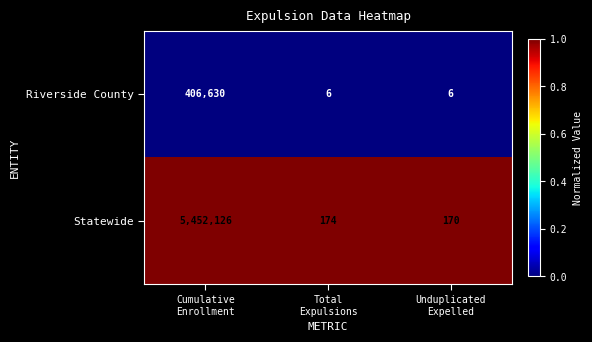

What is the maximum value shown in the chart?

5452126